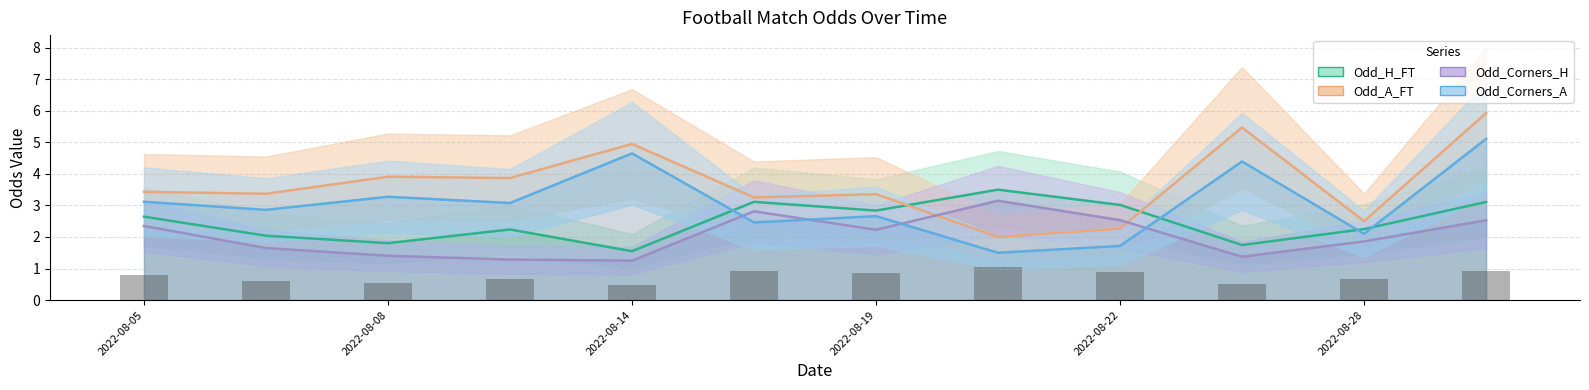

At how many categories does at least one series exceed 5?

2